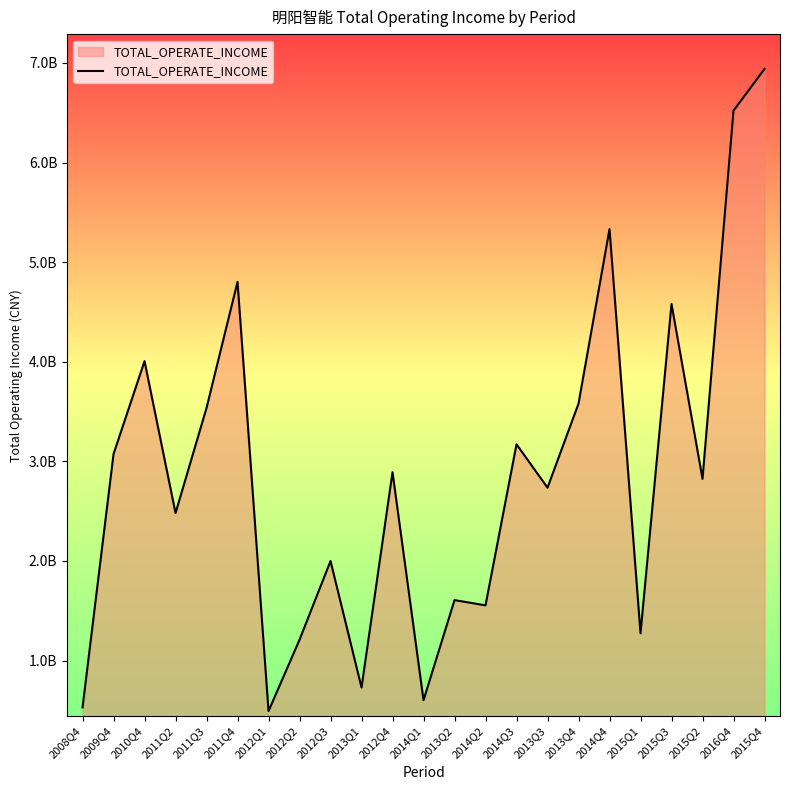

What is the sum of all values?

66461400460.2